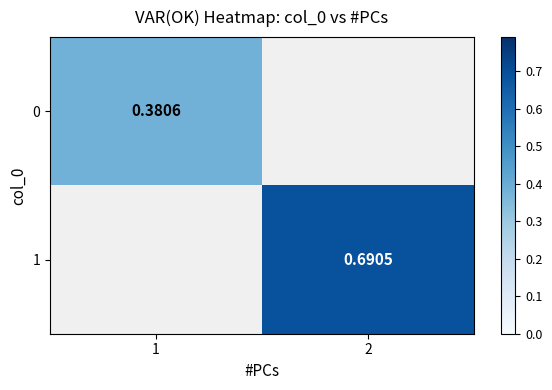

Is it true that 1 equals 0.7 at 2?

True